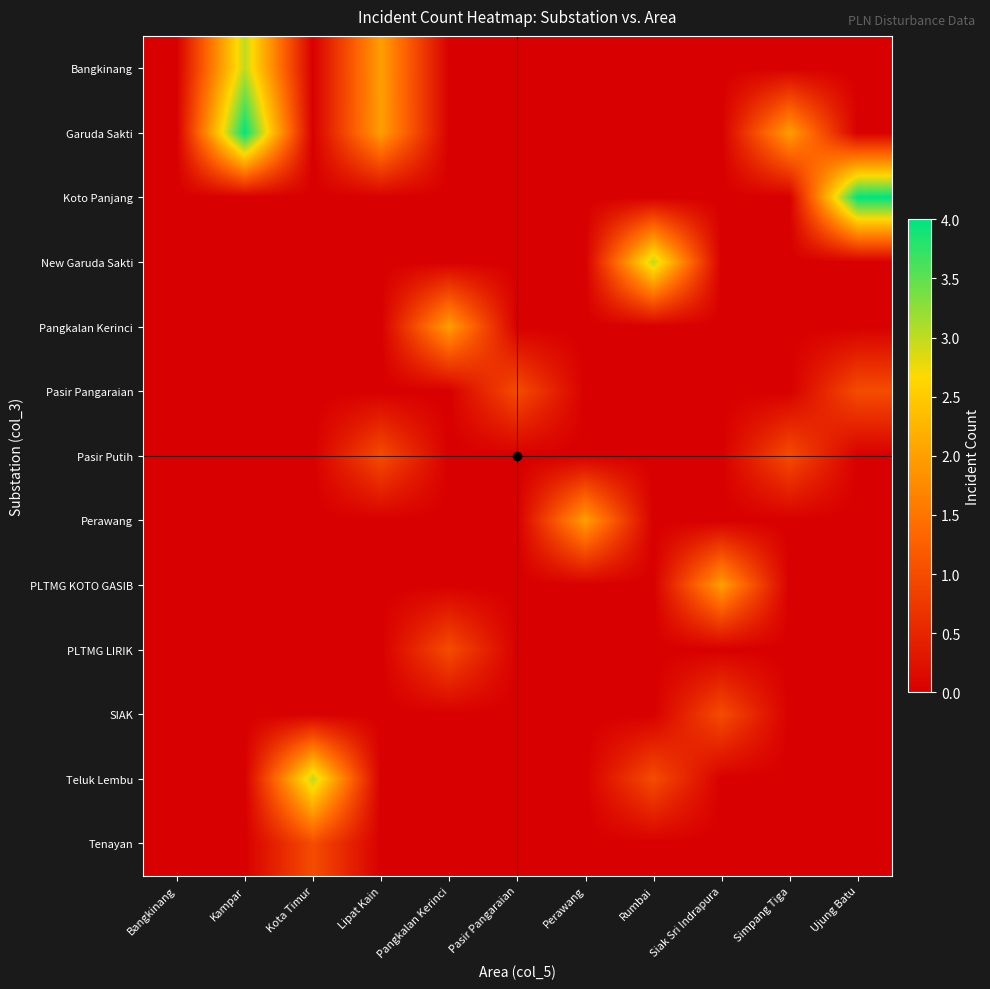

What is the greatest value displayed?

4